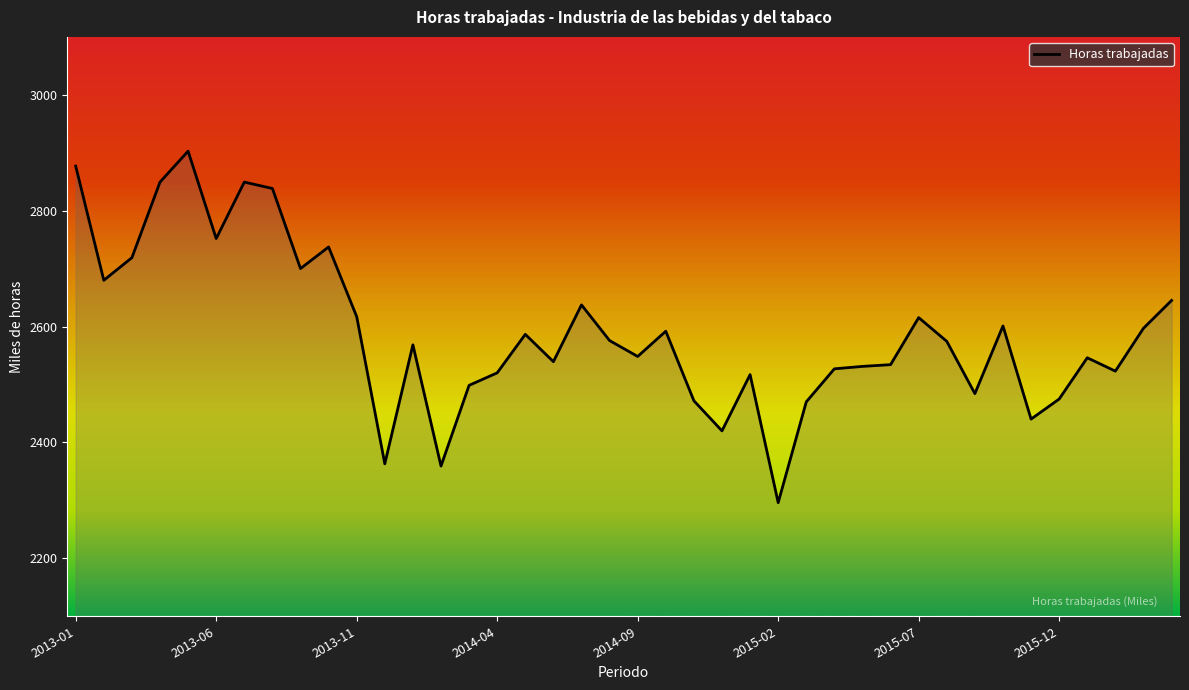

What is the difference between the maximum and minimum values?

606.6